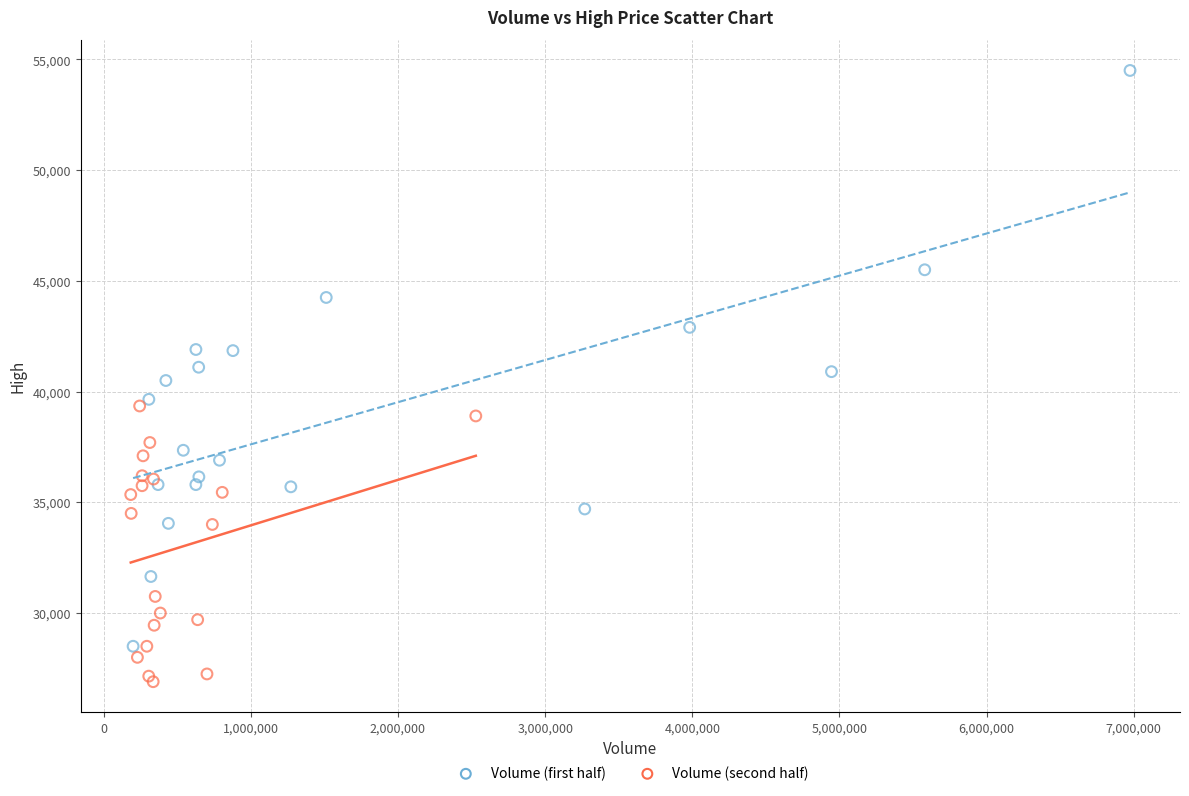

Which series contains the lowest Y value?

Volume (second half)